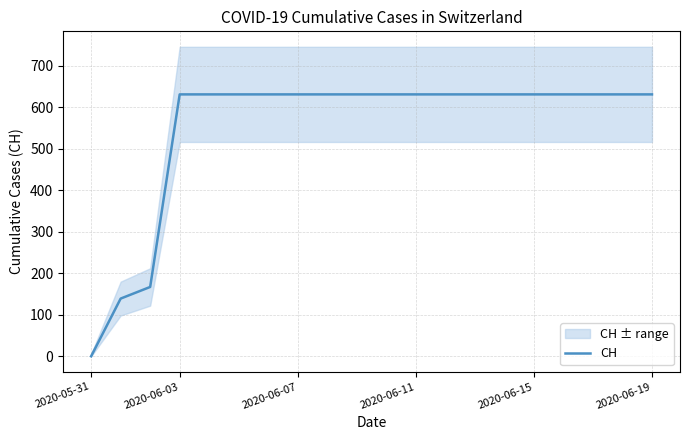

How many data points does each series have?

20